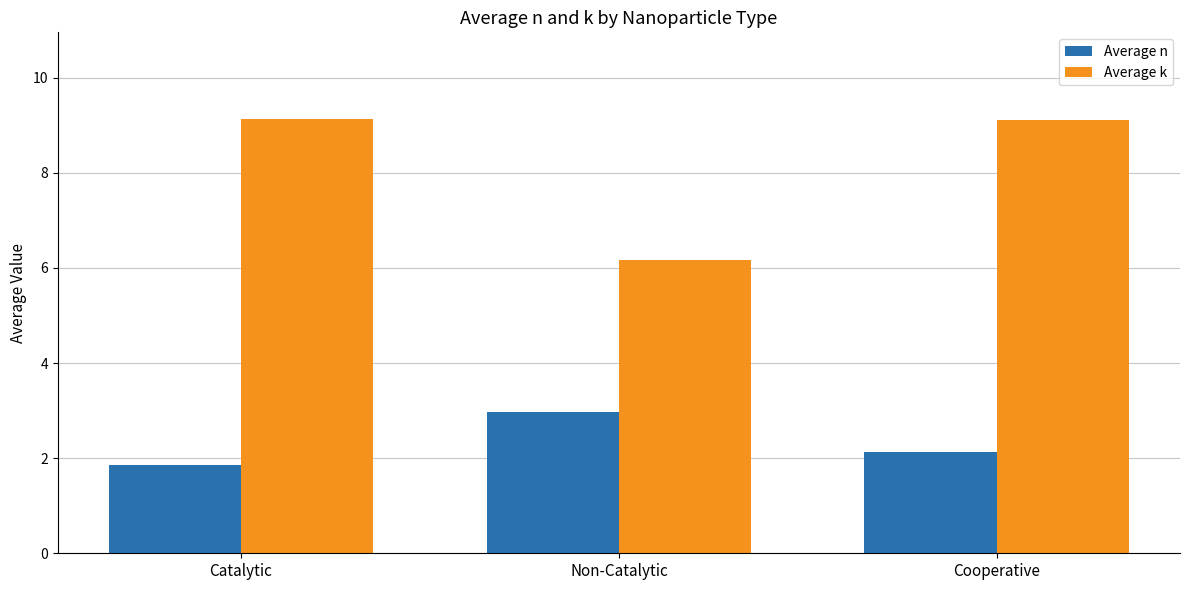

List the series in order of their peak value, lowest first.

Average n, Average k